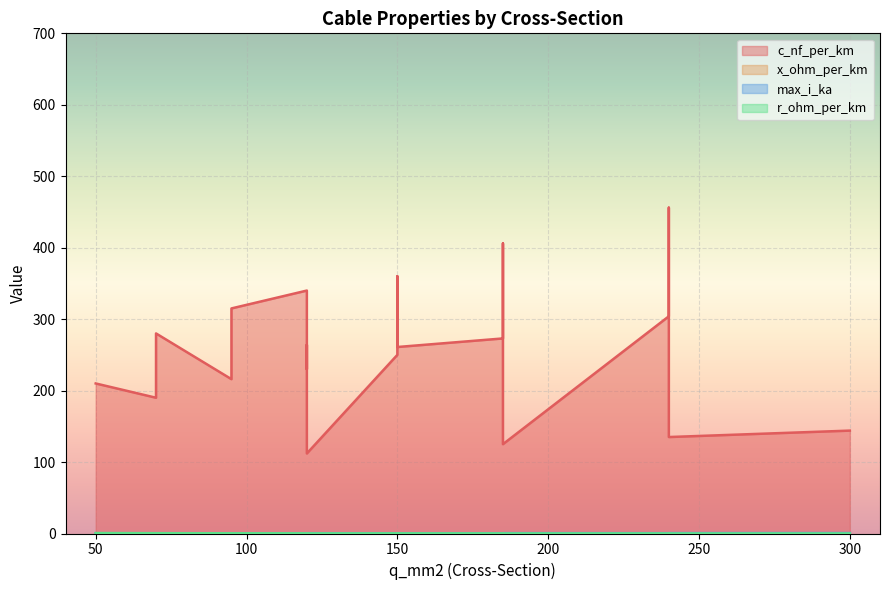

How many lines are shown in the chart?

4